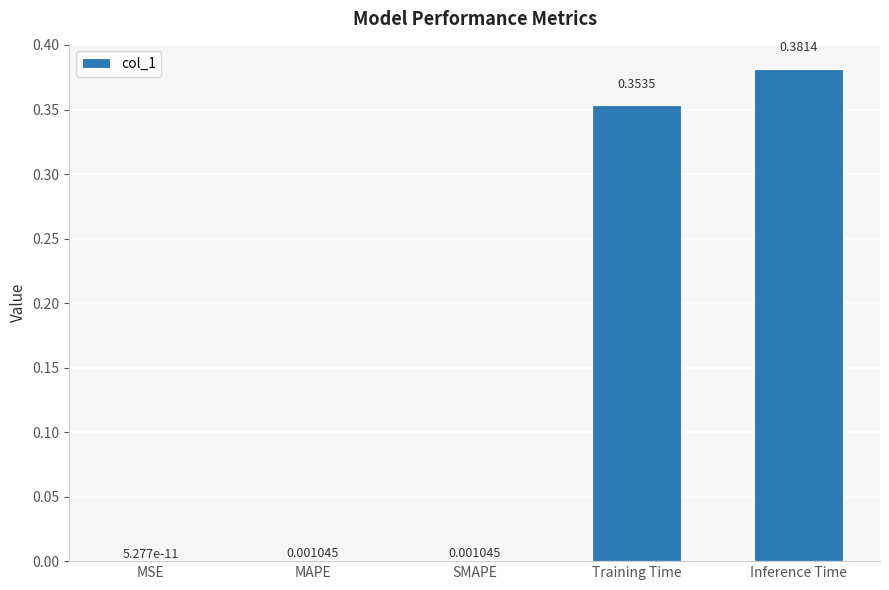

Is it true that the value at MAPE is 0.0?

True